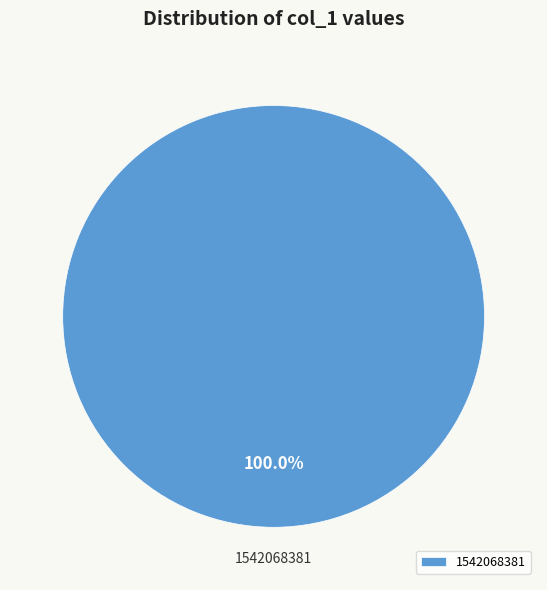

Rank the categories by value from highest to lowest.

1542068381